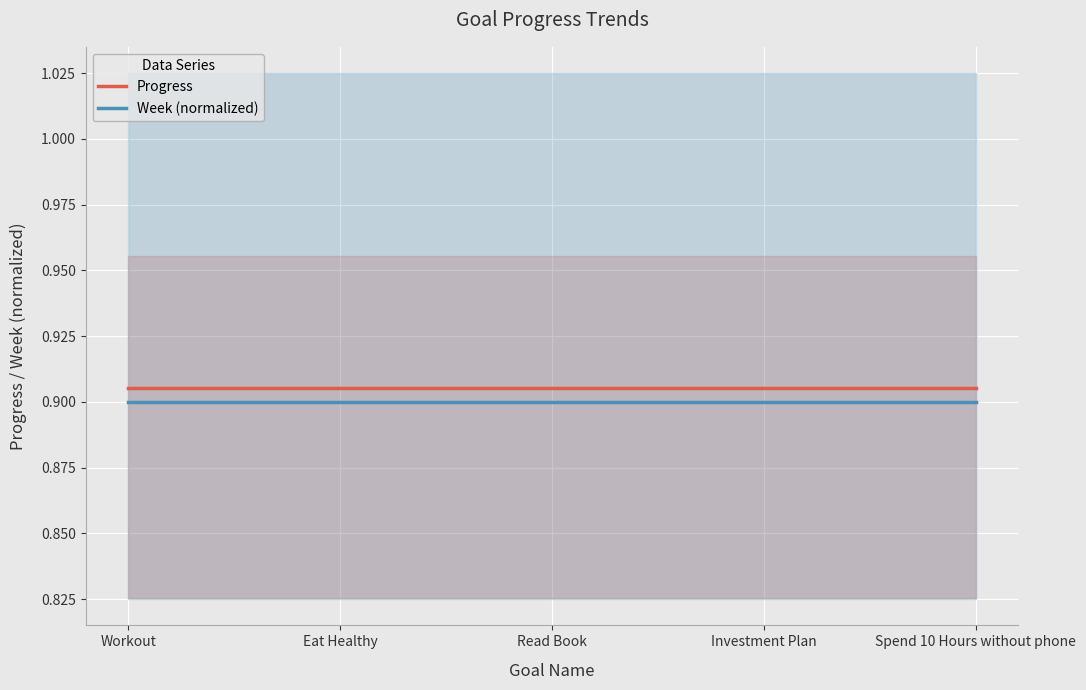

True or false: Week (normalized) and Progress cross at least once.

False